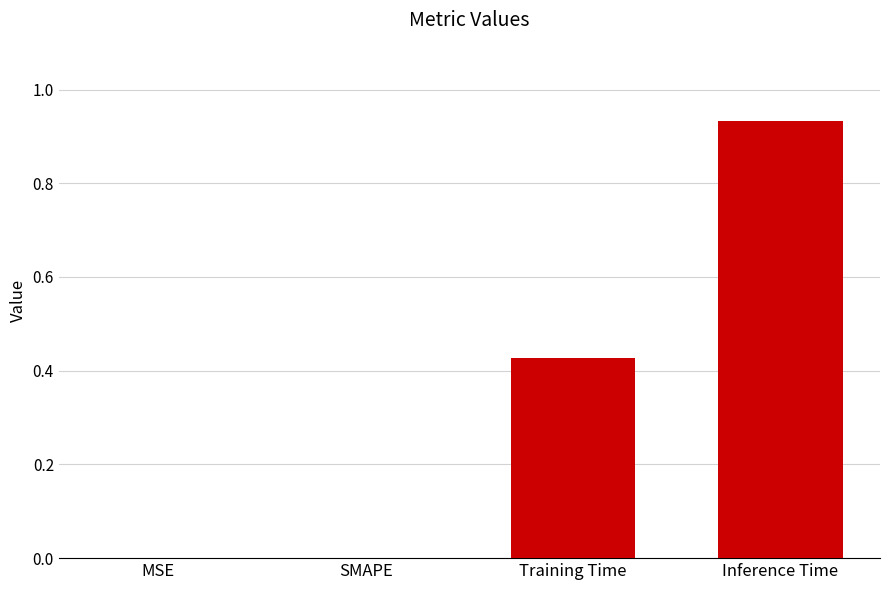

What is the change in value from SMAPE to Training Time?

+0.4